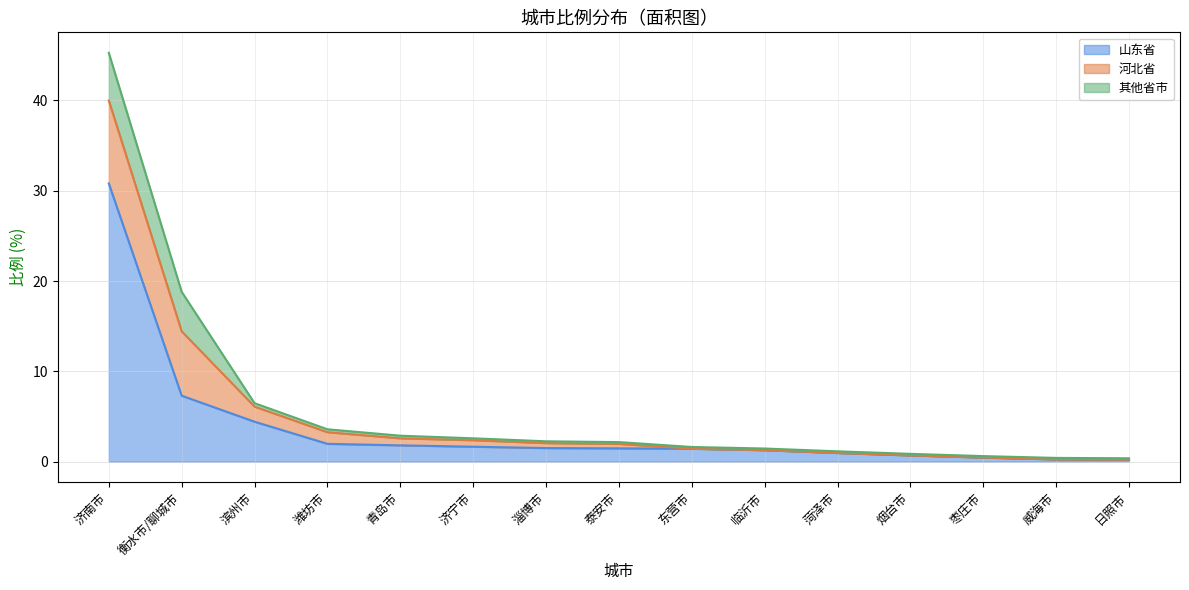

What is the sum of the 其他省市 values at 济宁市 and 滨州市?

0.6